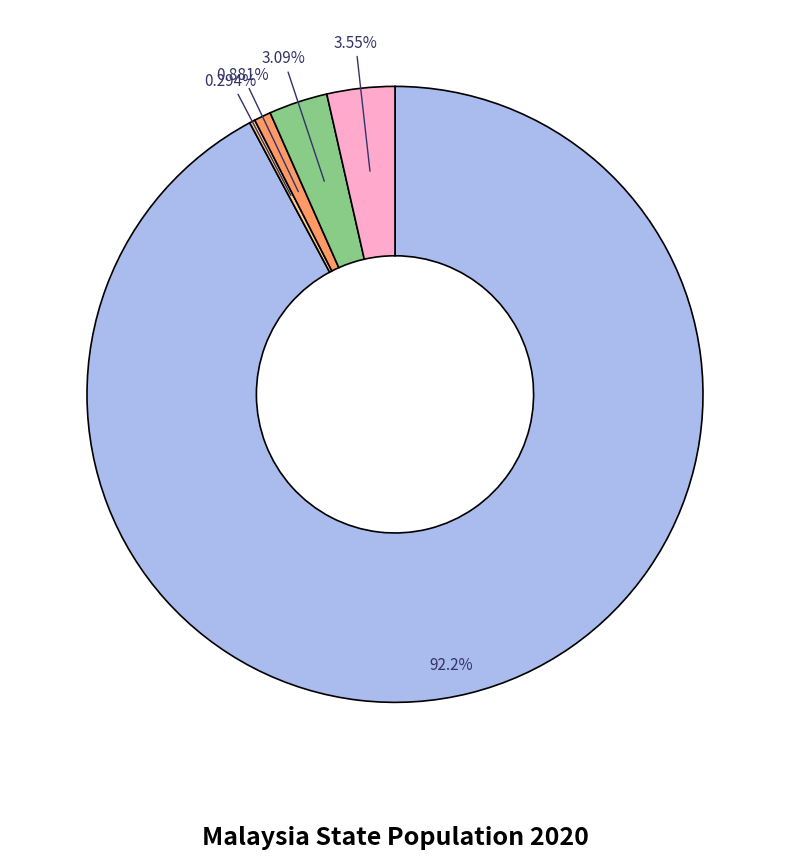

Does any single category account for the majority?

Yes